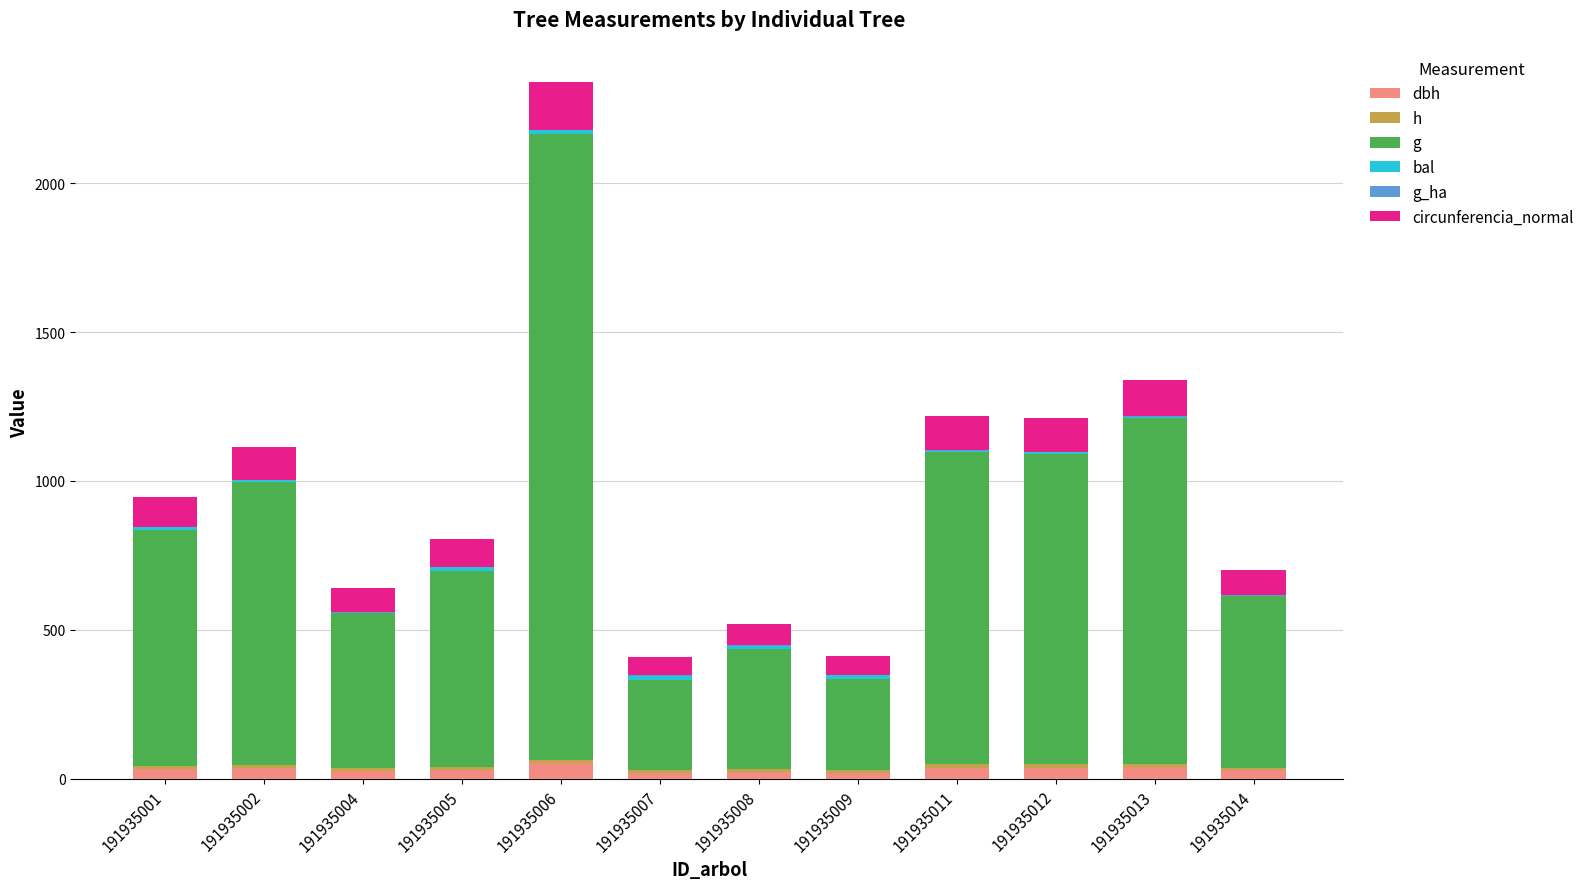

What is the average value of the h series?

10.0